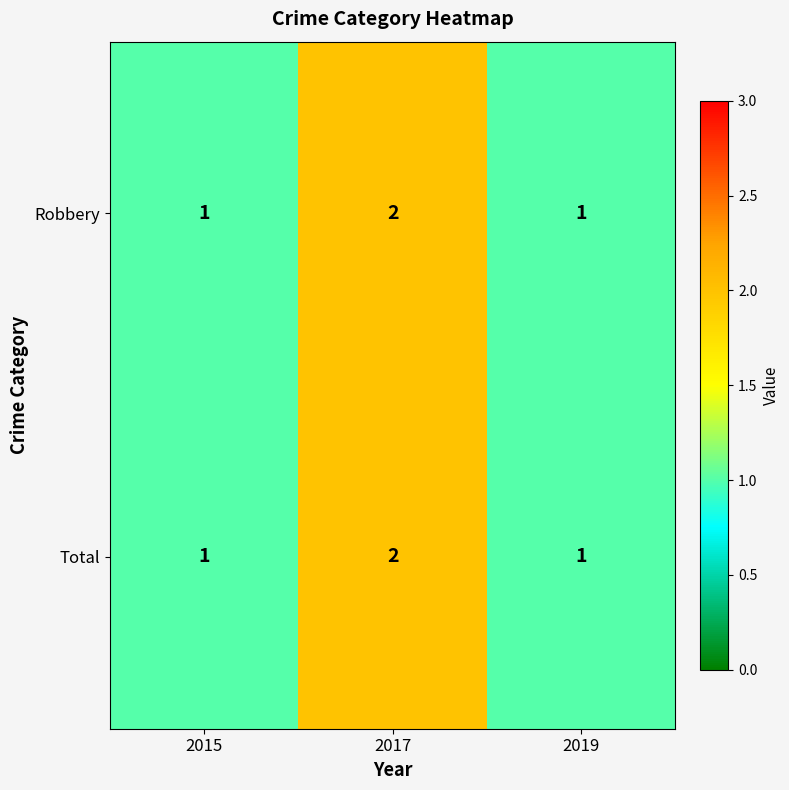

What is the smallest value displayed?

1